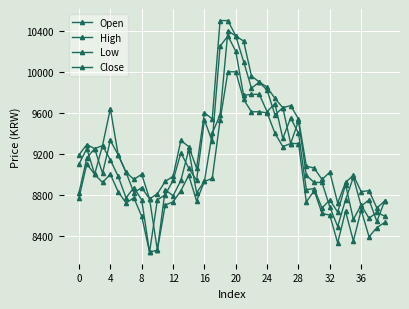

Does the chart have visible grid lines?

Yes